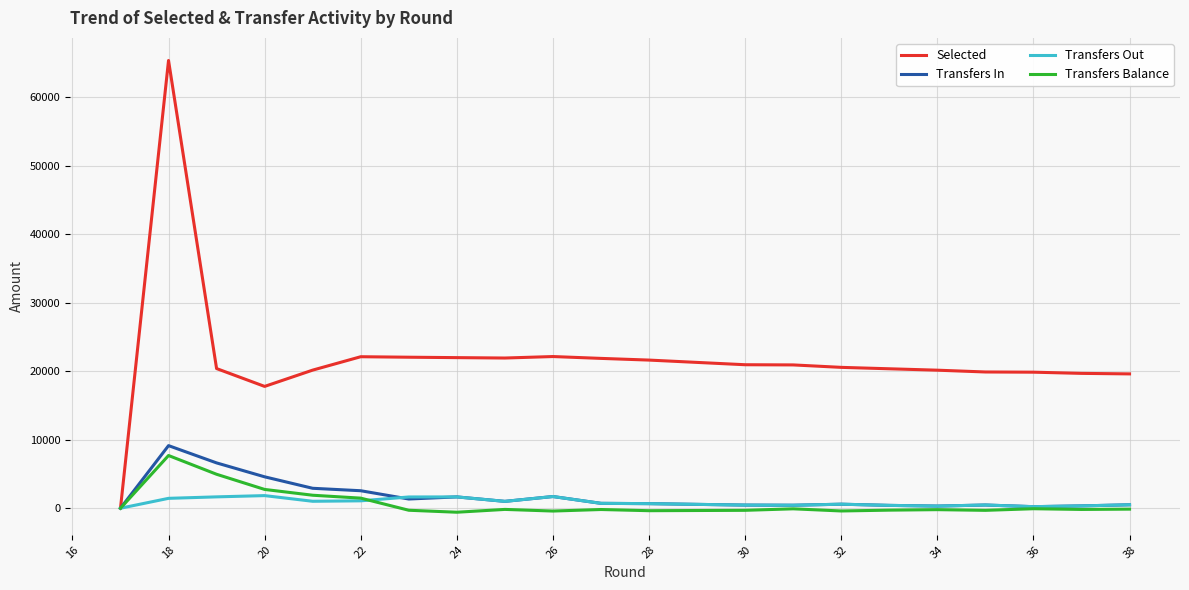

Where is the first local maximum for Transfers Out?

20